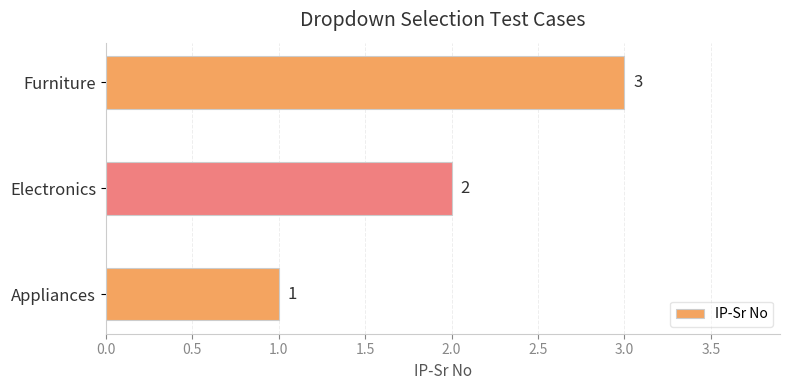

What is the approximate value at Furniture?

3